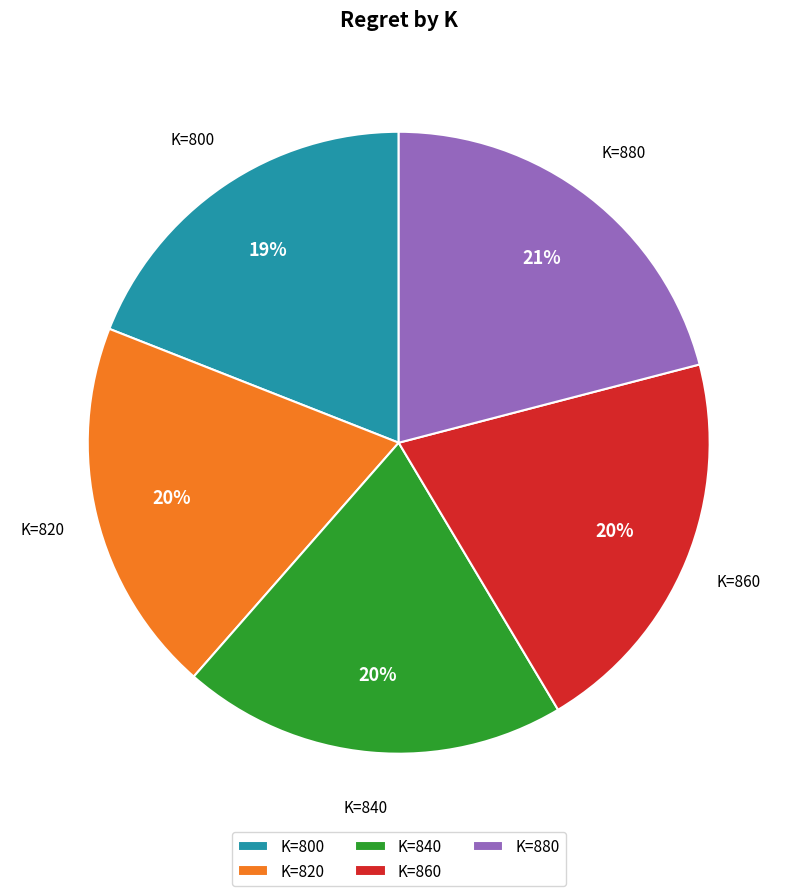

What percentage is the K=840 slice, to the nearest percent?

20%